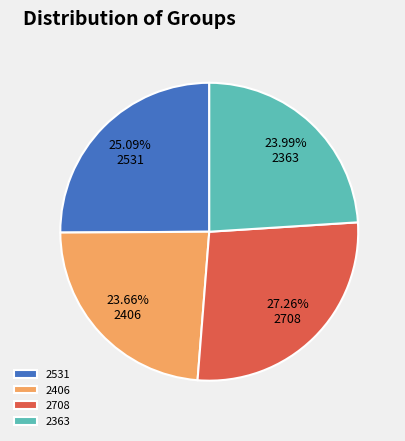

True or false: 2531 accounts for 38% of the total.

False